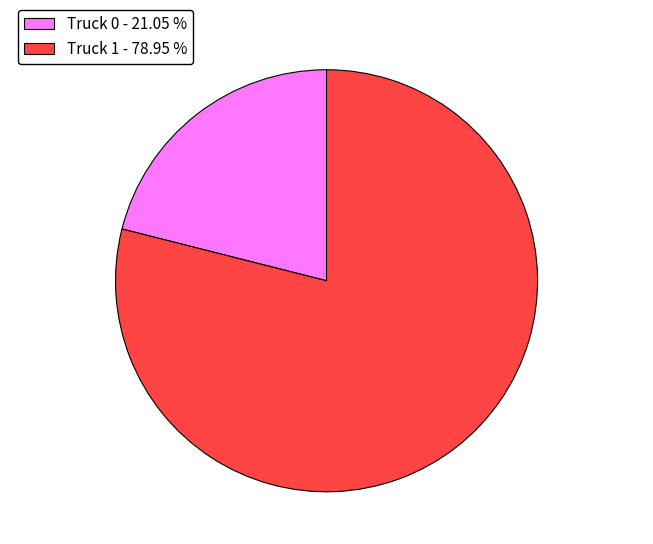

Rank the categories by value from lowest to highest.

Truck 0, Truck 1